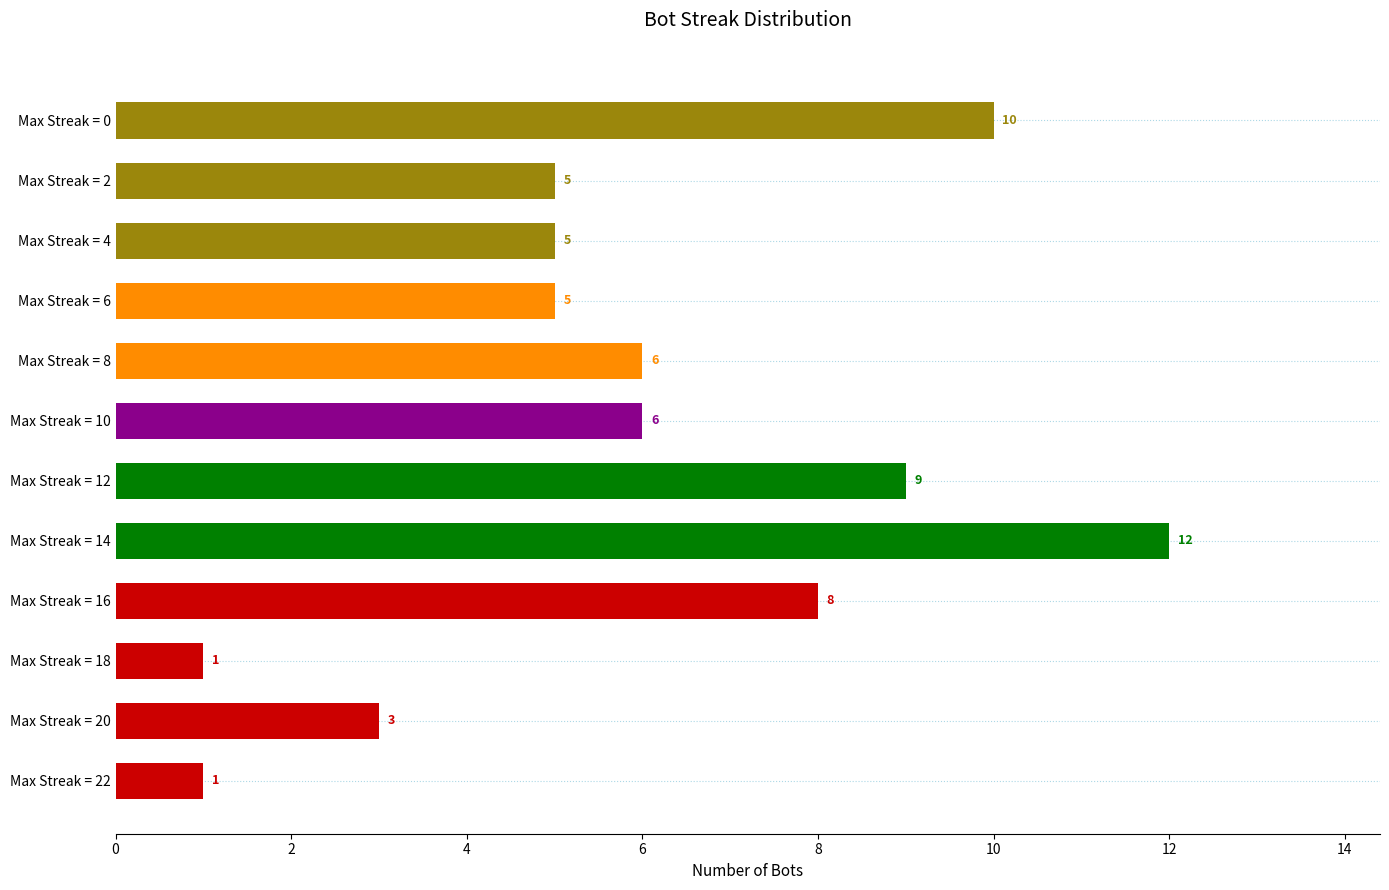

What is the greatest value displayed?

12